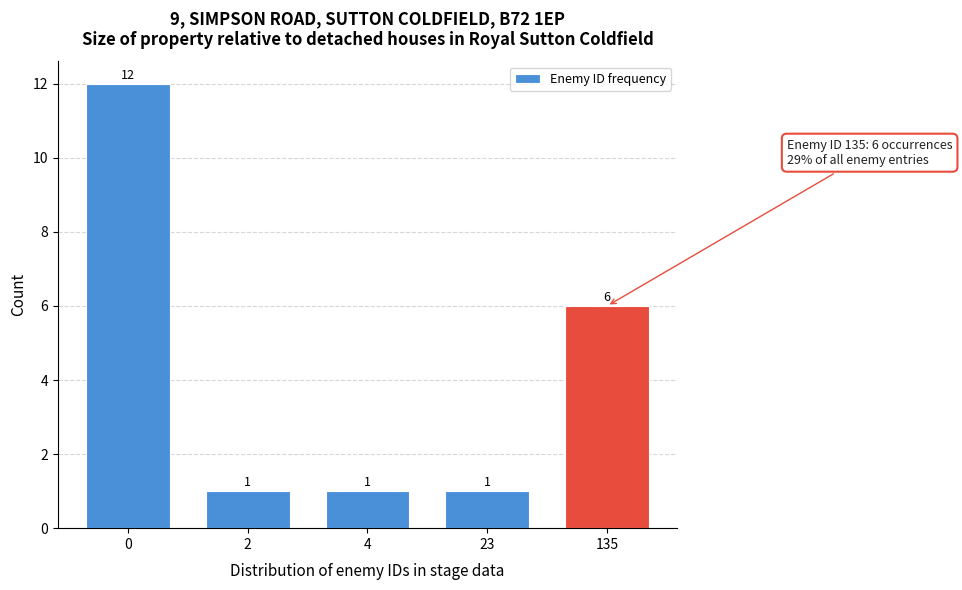

Reading right to left, extract all data points from this chart.

135=6	23=1	4=1	2=1	0=12